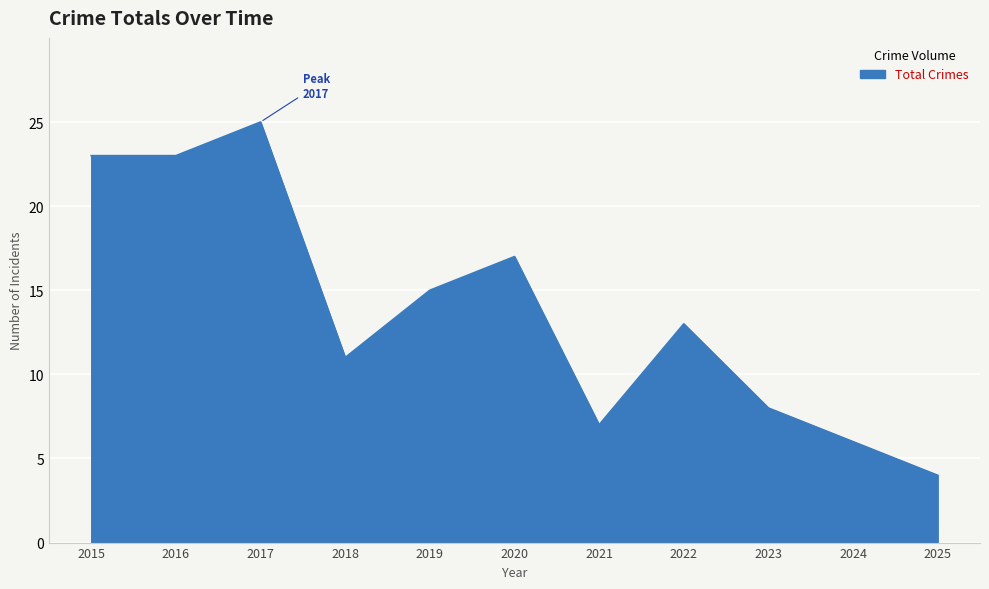

How many lines are shown in the chart?

1